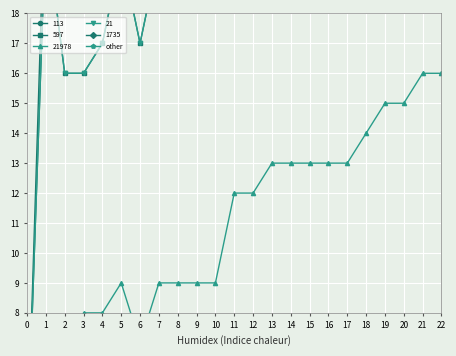

The chart shows a value of 0 at 4. True or false?

True